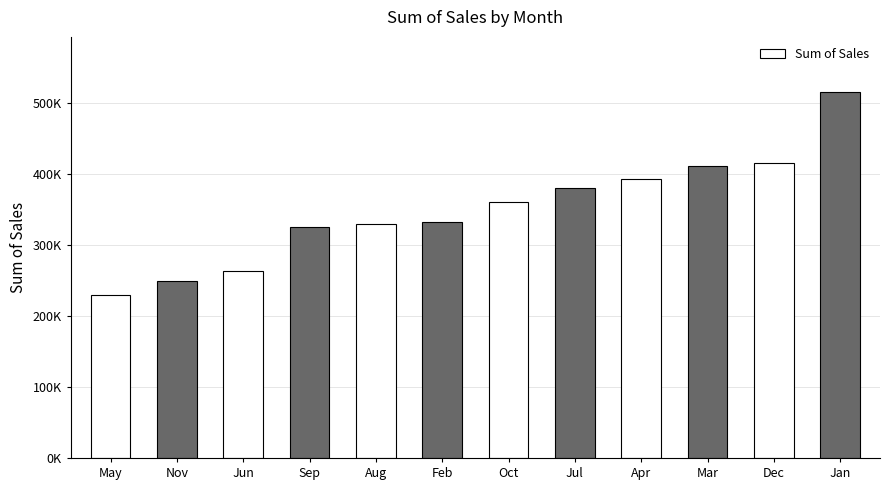

Which label corresponds to the smallest value in the chart?

May